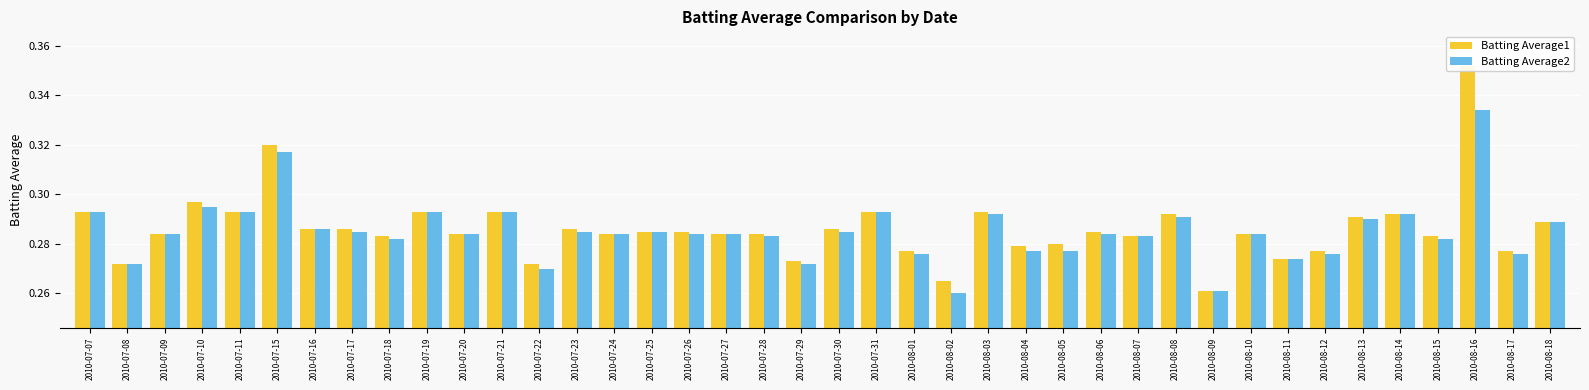

Are the bars horizontal?

No